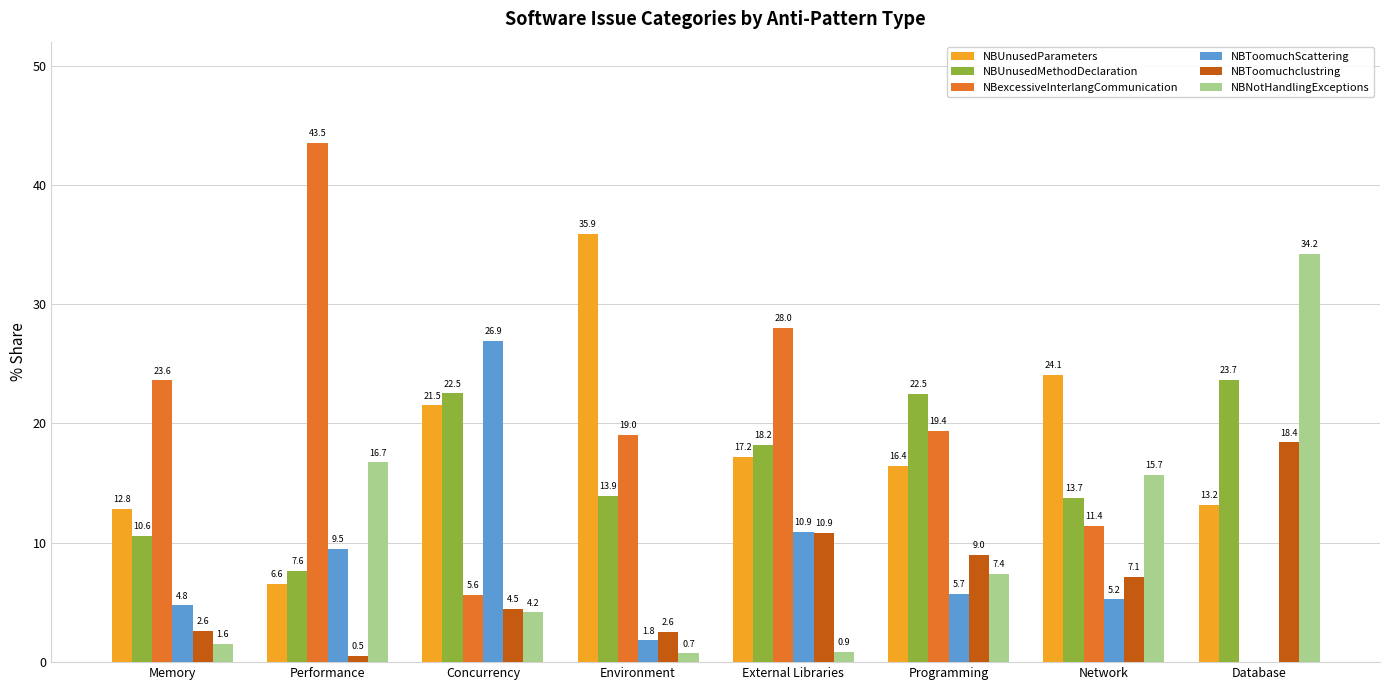

What is the sum of the NBNotHandlingExceptions values at Network and Programming?

23.1